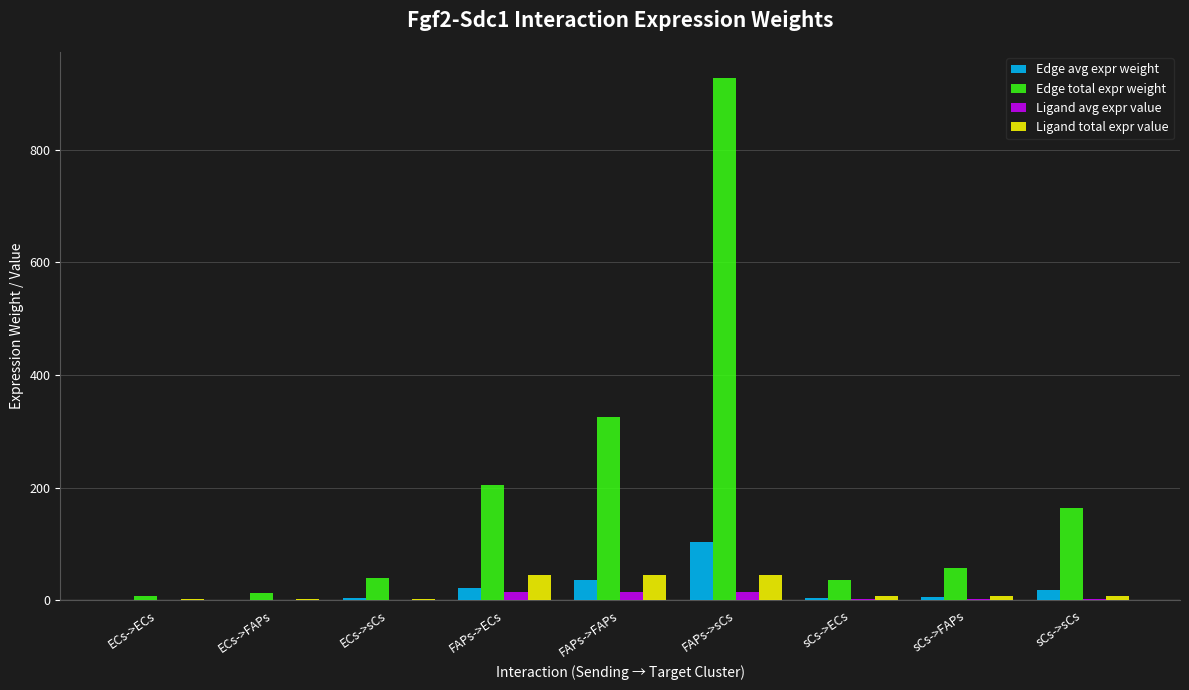

Which series has the widest spread of values?

Edge total expr weight